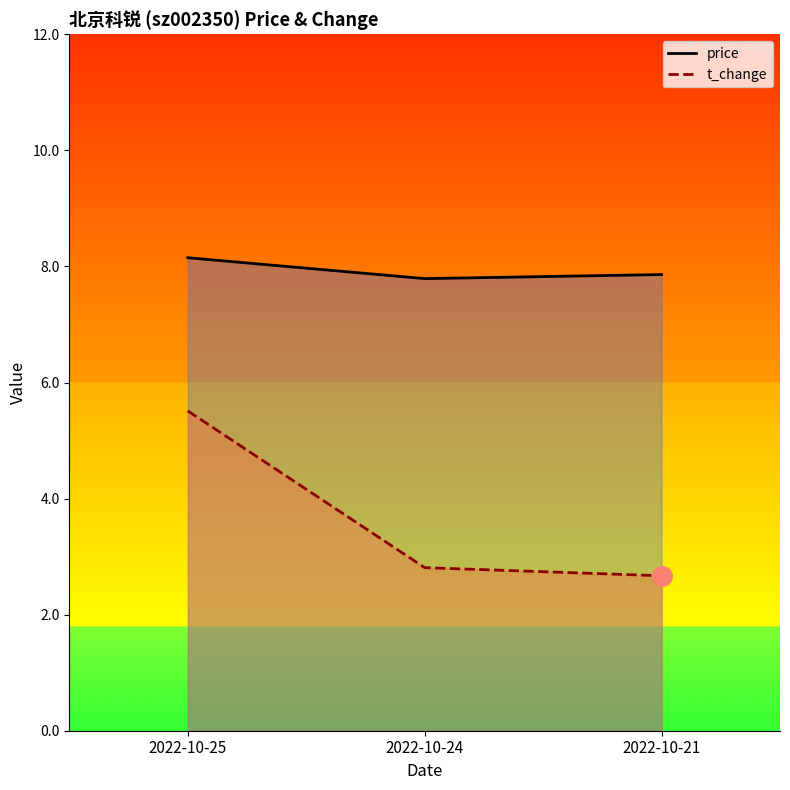

List the labels in order of price value, smallest first.

2022-10-24, 2022-10-21, 2022-10-25